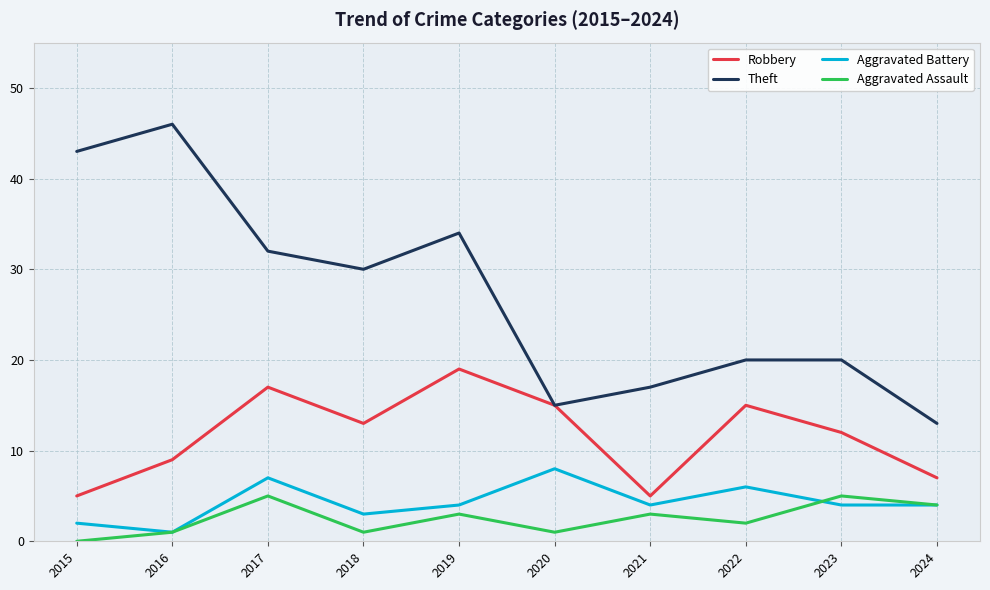

Rank the series by their maximum value, from lowest to highest.

Aggravated Assault, Aggravated Battery, Robbery, Theft